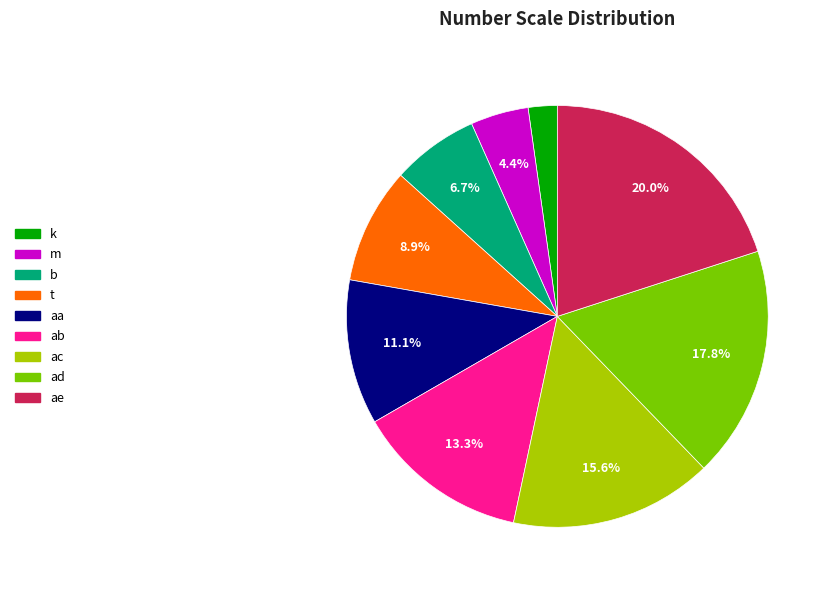

Between ac and ae, which is larger?

ae